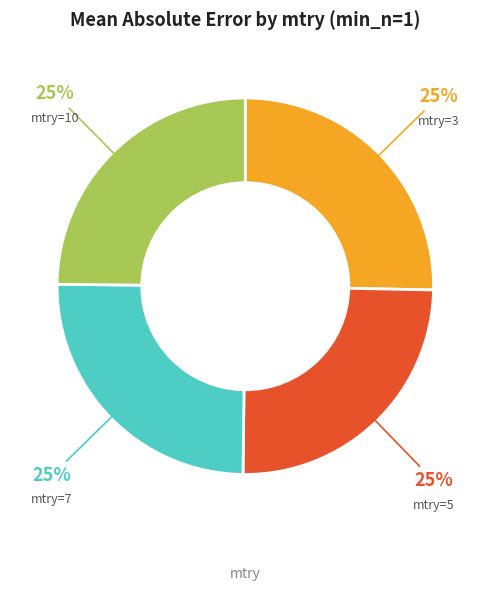

Is there any slice that represents more than half of the pie?

No